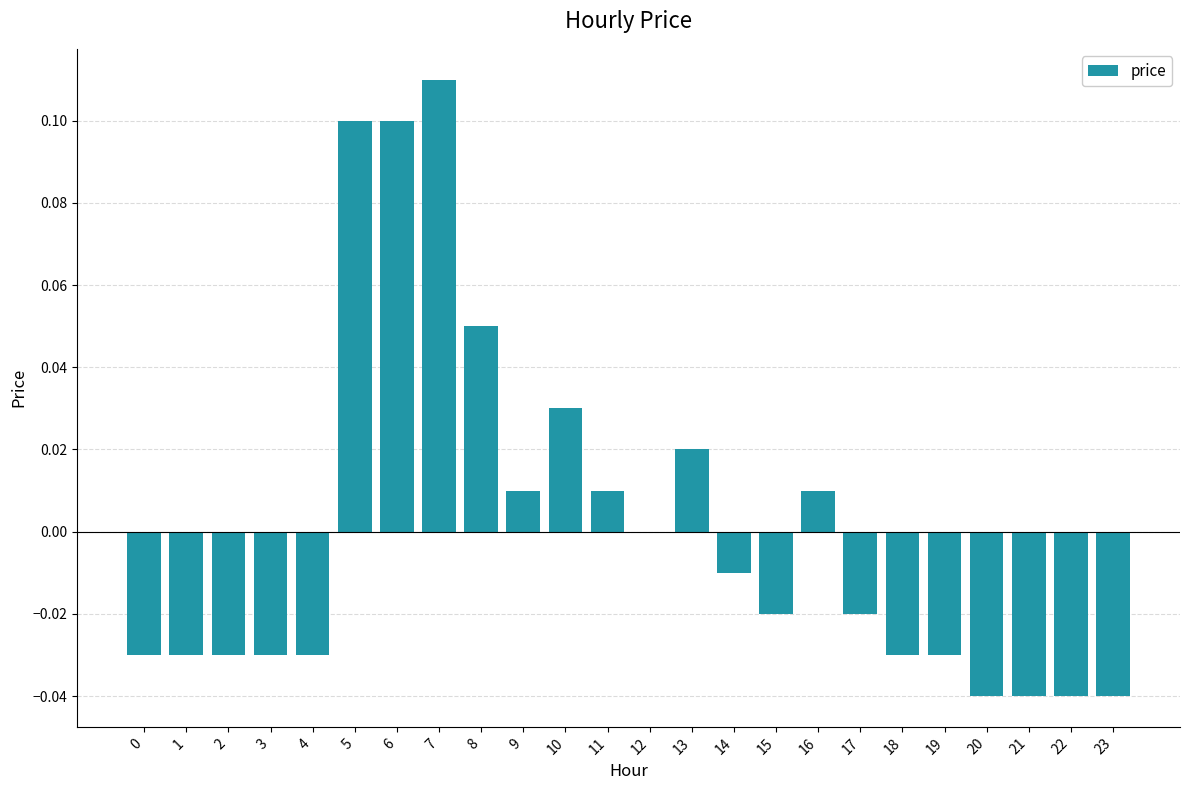

How many data points does each series have?

24